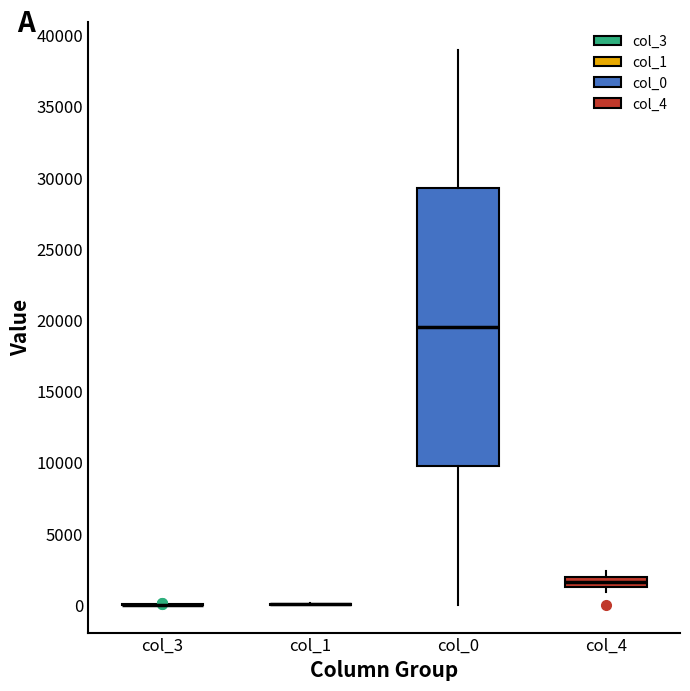

Where does the upper whisker of the box for col_0 end on the y-axis? The values are not printed on the chart, so give them approximately, as read against the axis.

39000